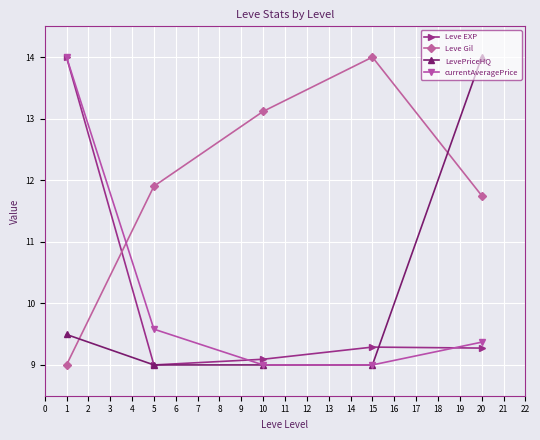

At how many categories does at least one series exceed 10?

5